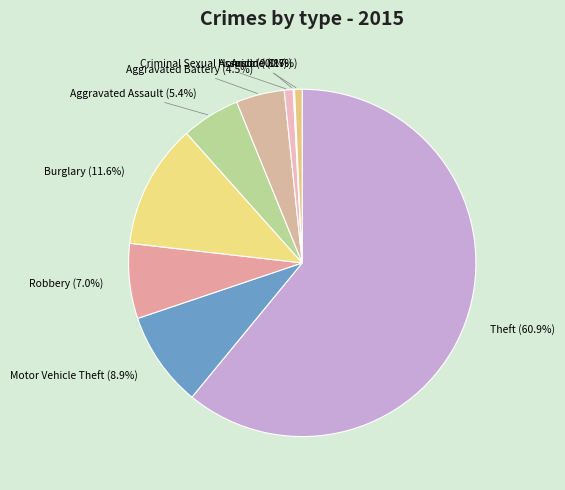

To the nearest percent, what is the difference between the Burglary and Theft slice percentages?

49%